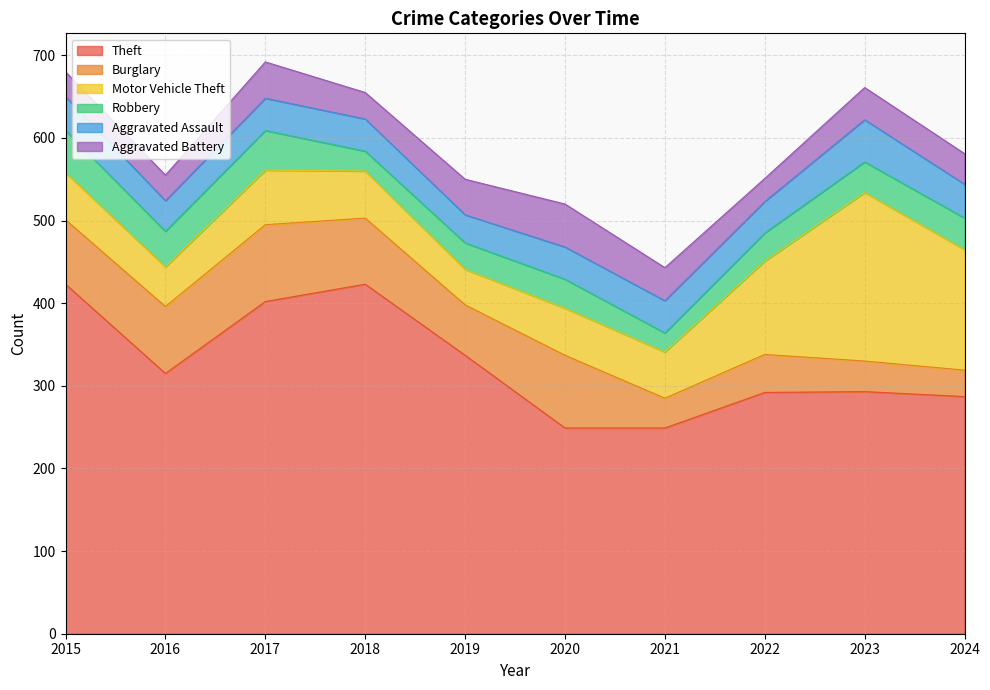

Reading right to left, transcribe all the data shown in this chart.

Theft: 2024=287	2023=293	2022=292	2021=249	2020=249	2019=337	2018=423	2017=402	2016=315	2015=423
Burglary: 2024=32	2023=37	2022=46	2021=36	2020=88	2019=61	2018=80	2017=93	2016=81	2015=78
Motor Vehicle Theft: 2024=146	2023=204	2022=113	2021=56	2020=57	2019=43	2018=57	2017=66	2016=48	2015=57
Robbery: 2024=38	2023=37	2022=34	2021=23	2020=35	2019=32	2018=24	2017=48	2016=43	2015=51
Aggravated Assault: 2024=41	2023=51	2022=38	2021=39	2020=39	2019=34	2018=39	2017=39	2016=37	2015=41
Aggravated Battery: 2024=37	2023=39	2022=28	2021=40	2020=52	2019=43	2018=32	2017=44	2016=31	2015=30